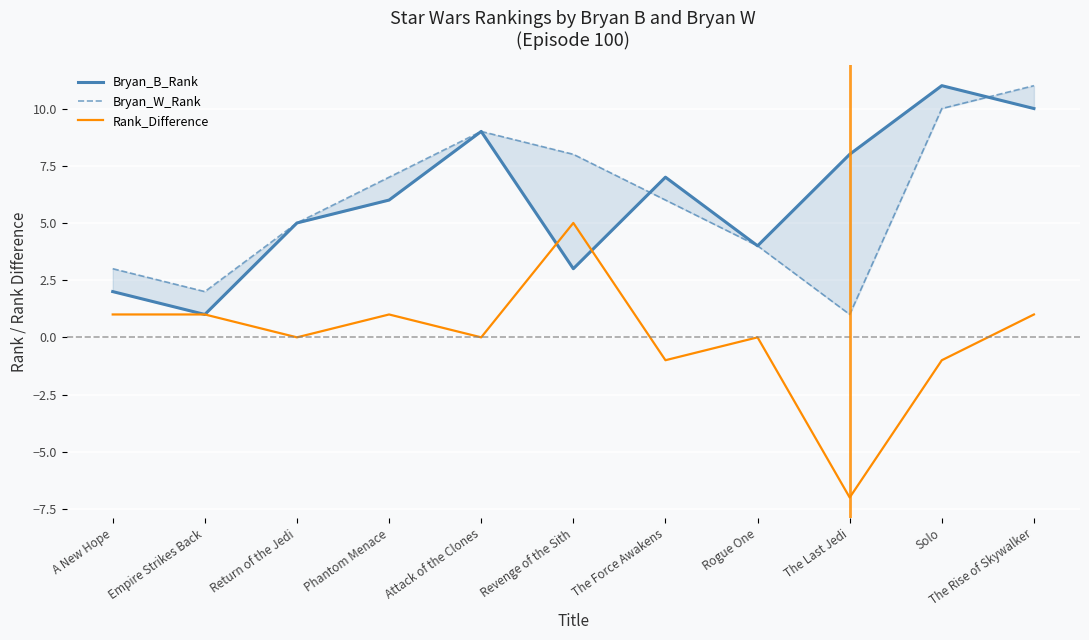

What is the value of the Bryan_B_Rank point at the 6th from the left?

3